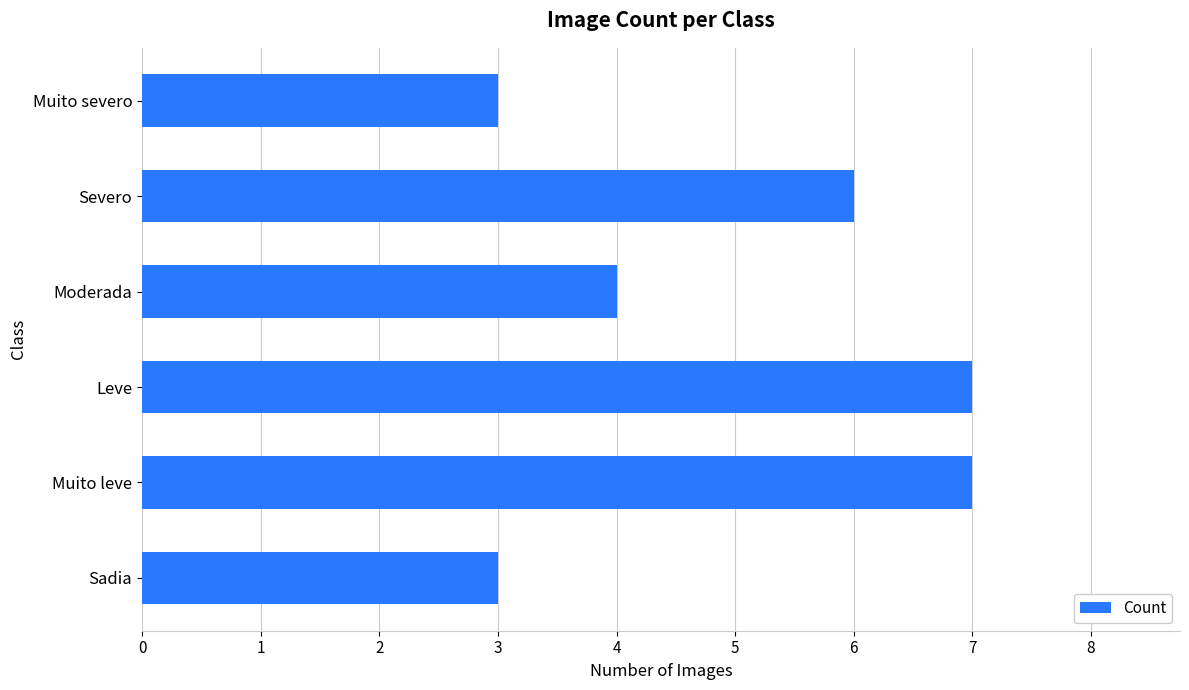

How many data points are less than 6?

3